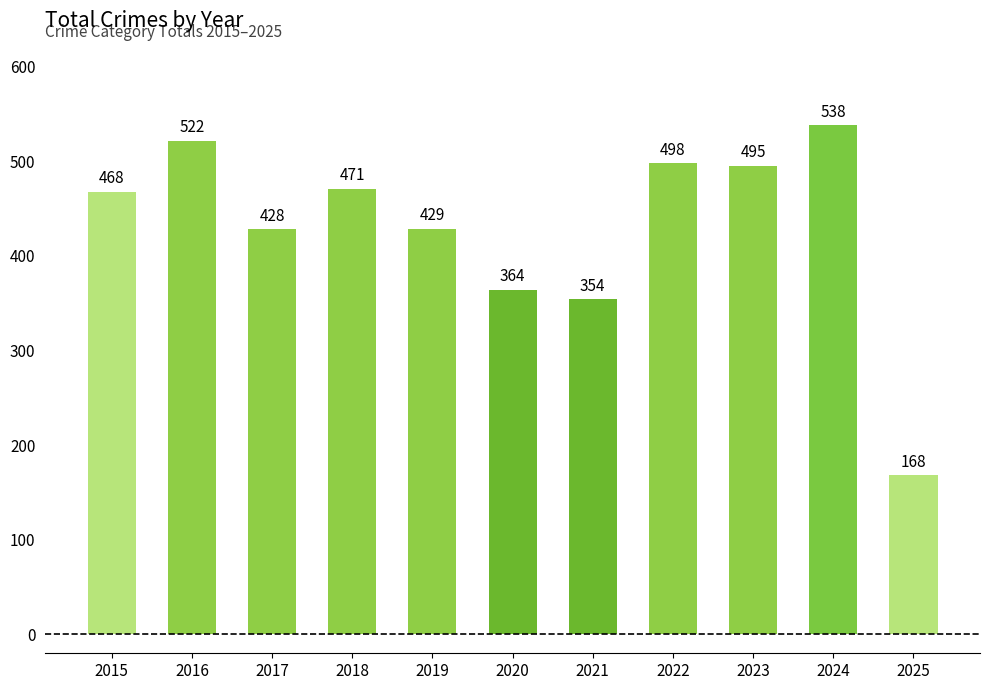

At which label is the value closest to 353?

2021